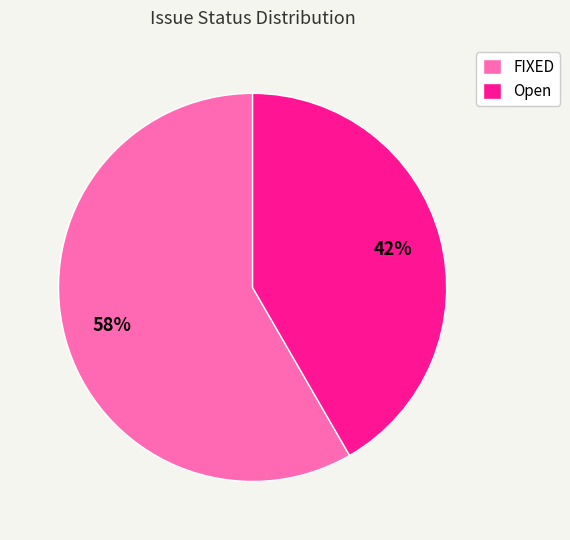

To the nearest percent, what percentage of the pie is FIXED?

58%